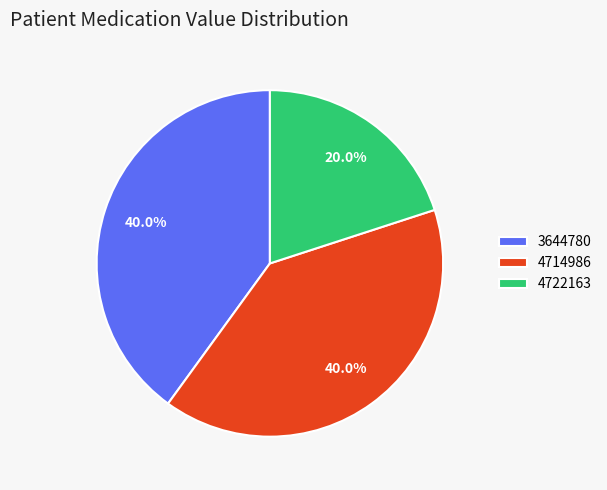

What is the total percentage of 3644780 and 4722163?

60.0%